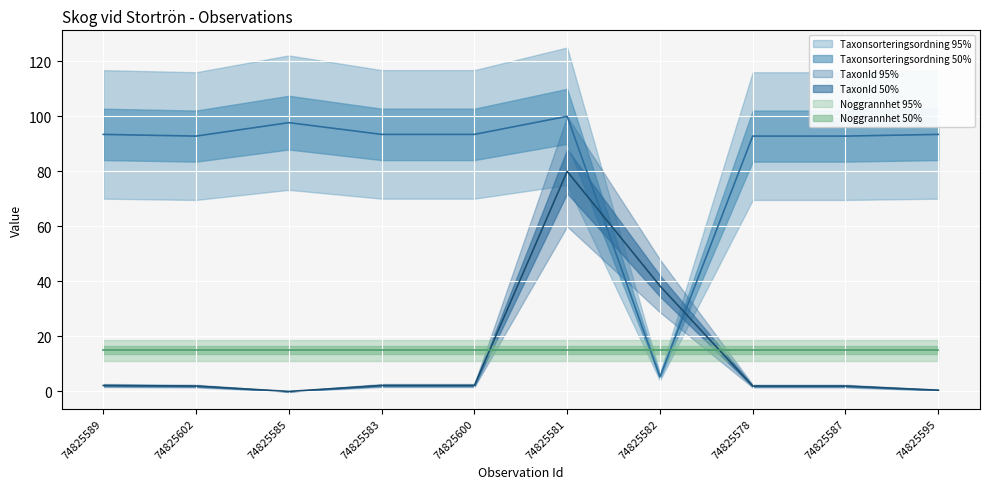

Which series has the widest spread of values?

Taxonsorteringsordning